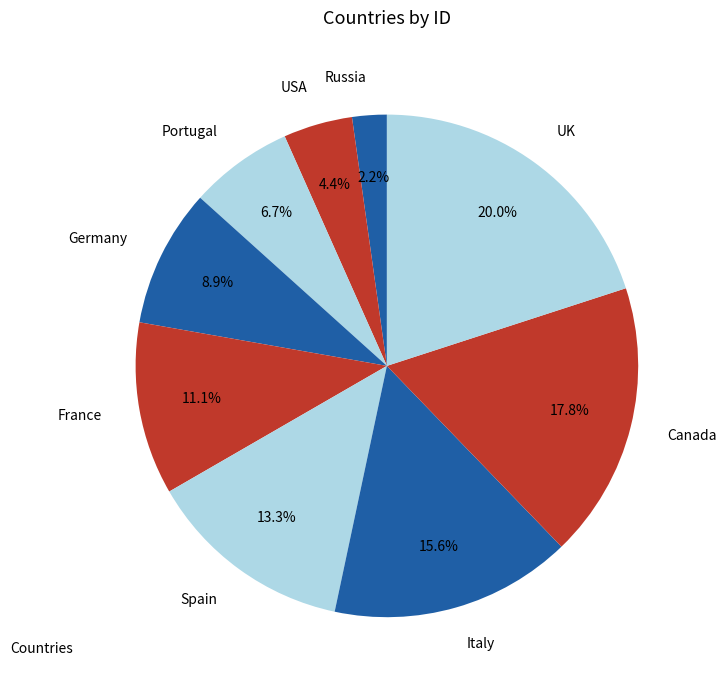

What percentage do Portugal and France together represent?

17.8%